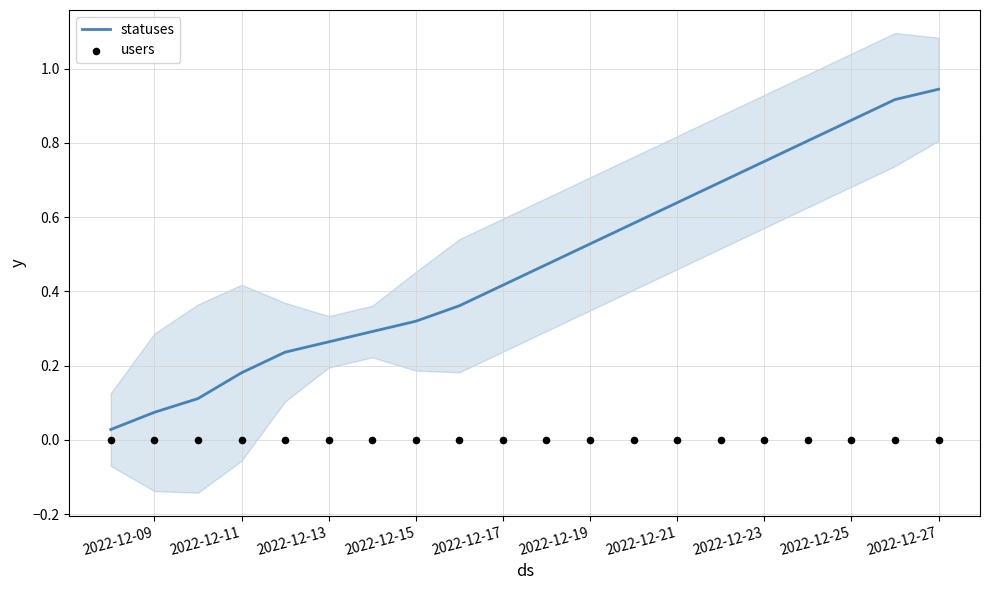

Which series reaches the maximum Y coordinate?

statuses